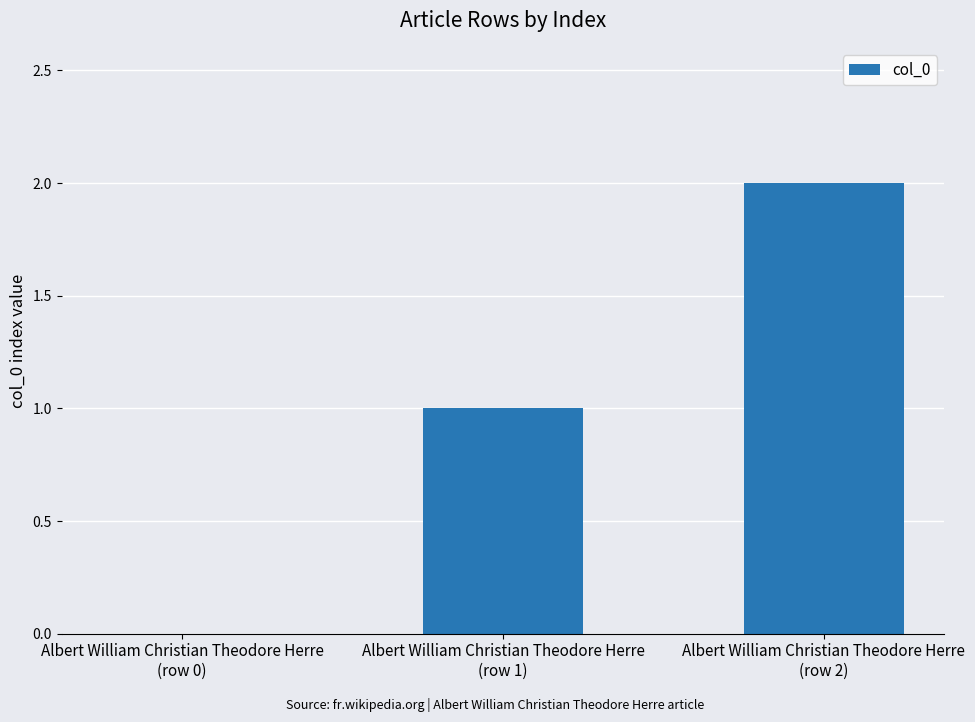

What is the sum of all values?

3